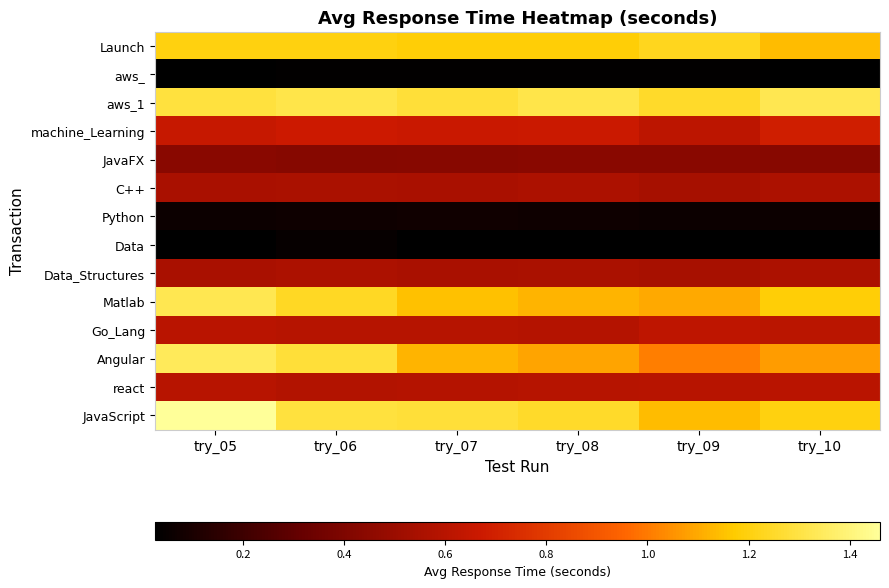

How many categories are shown in the chart?

6